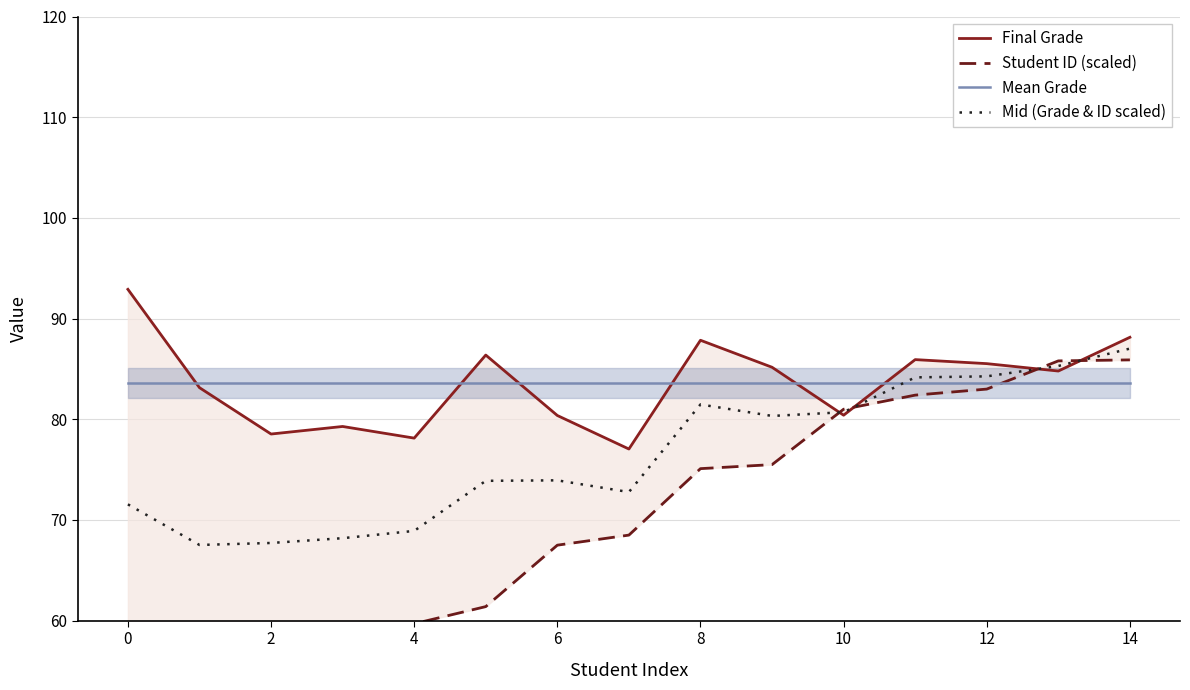

Which category has the highest value in the Mid (Grade & ID scaled) series?

14